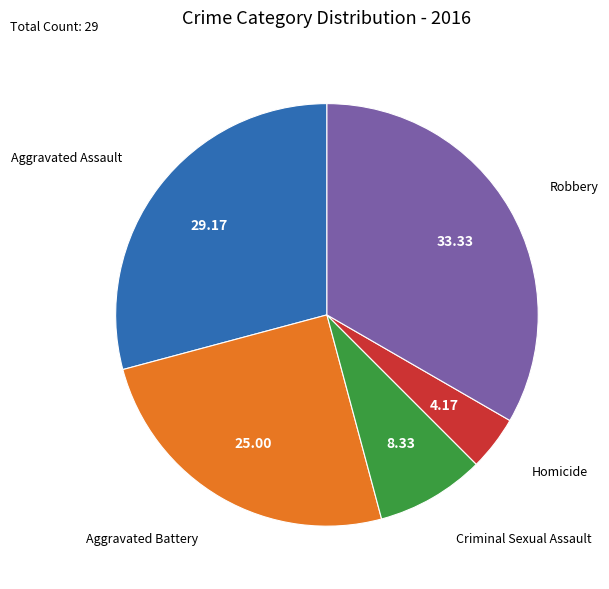

Which has a higher value, Aggravated Assault or Criminal Sexual Assault?

Aggravated Assault